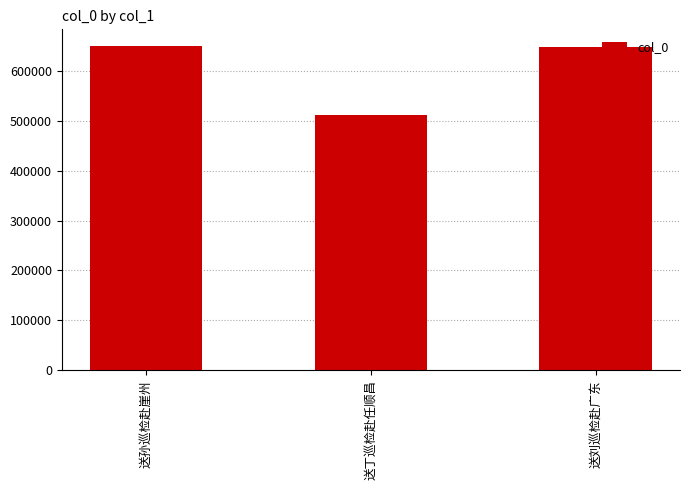

Is it true that the value at 送孙巡检赴崖州 is 650717?

True